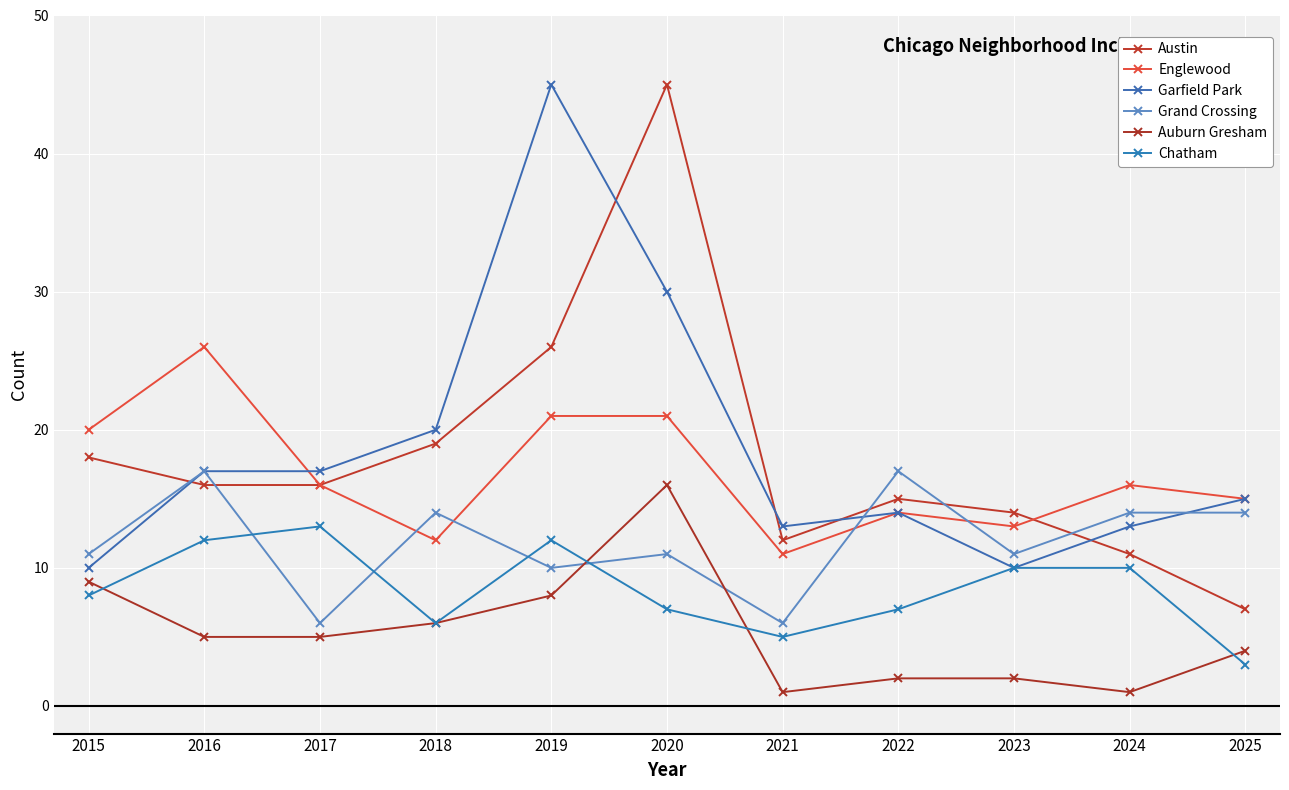

What is the spread (max minus min) of values at 2021?

12